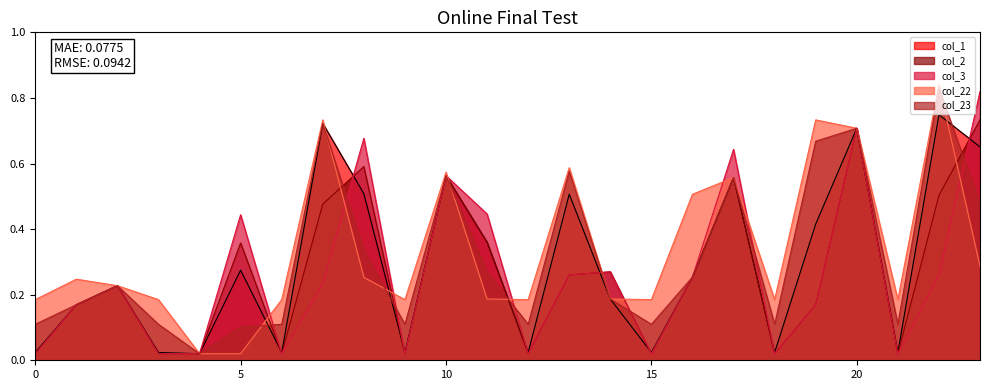

What is the sum of all col_23 values?

7.5